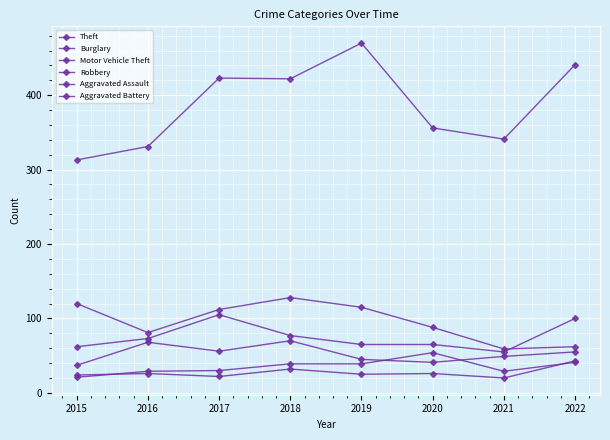

Does the chart have visible grid lines?

Yes